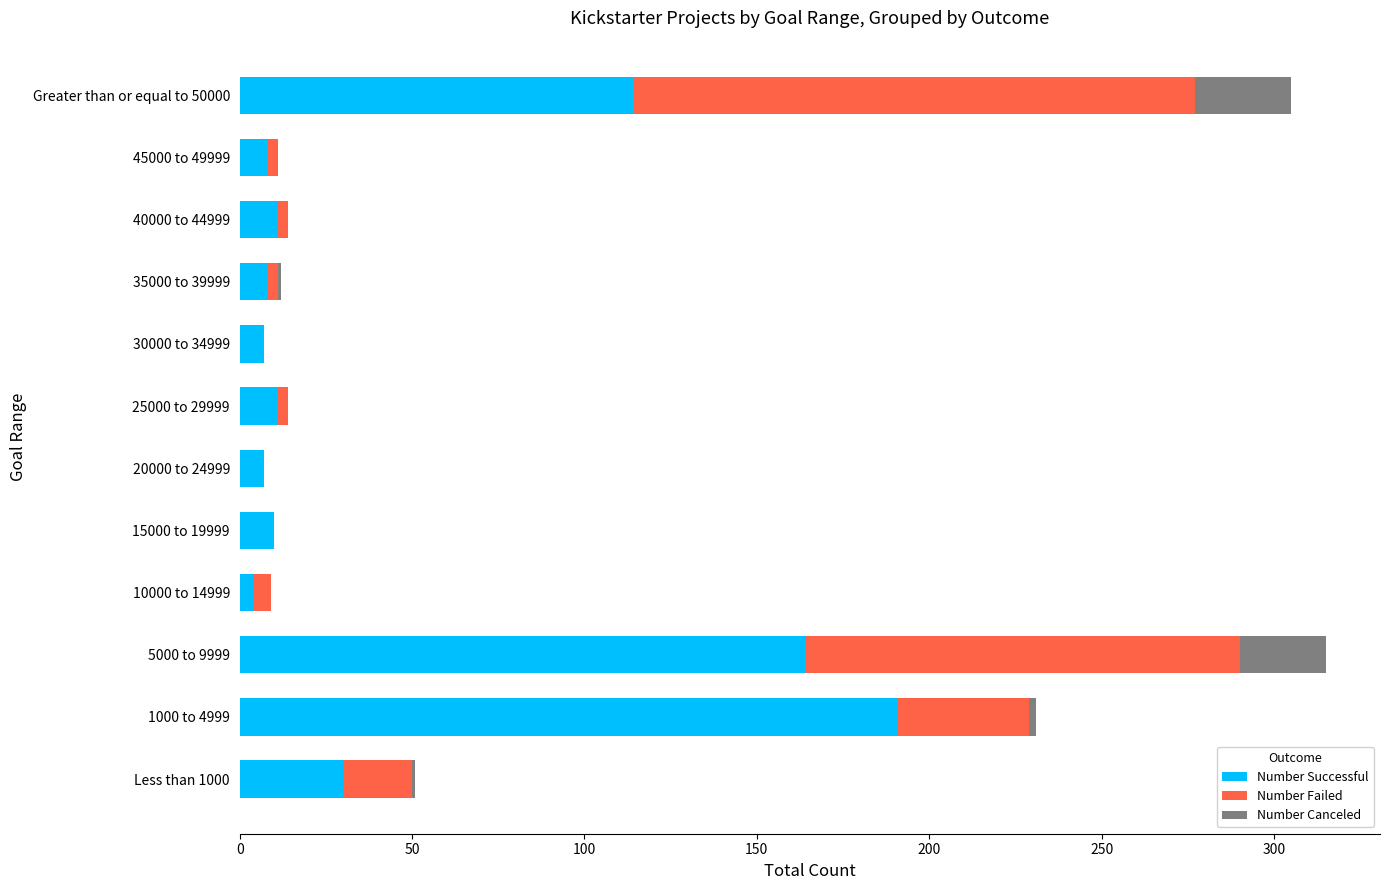

Where is Number Successful nearest to the value 97?

Greater than or equal to 50000